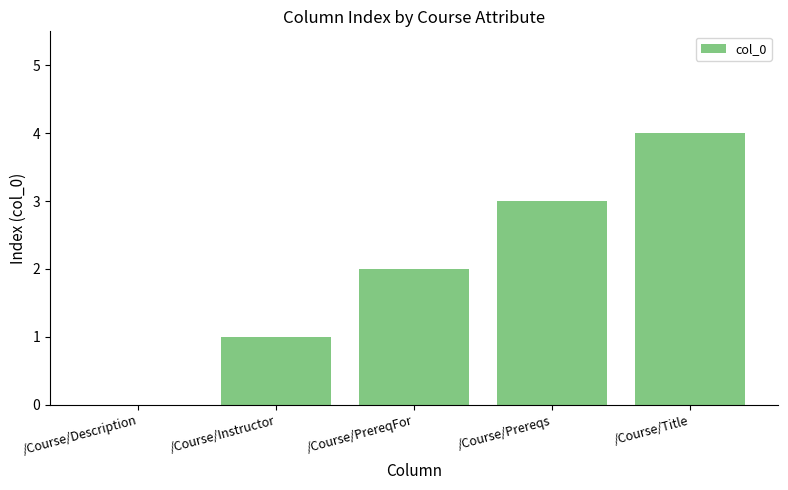

Reading right to left, what are all the values shown in this chart?

/Course/Title=4	/Course/Prereqs=3	/Course/PrereqFor=2	/Course/Instructor=1	/Course/Description=0